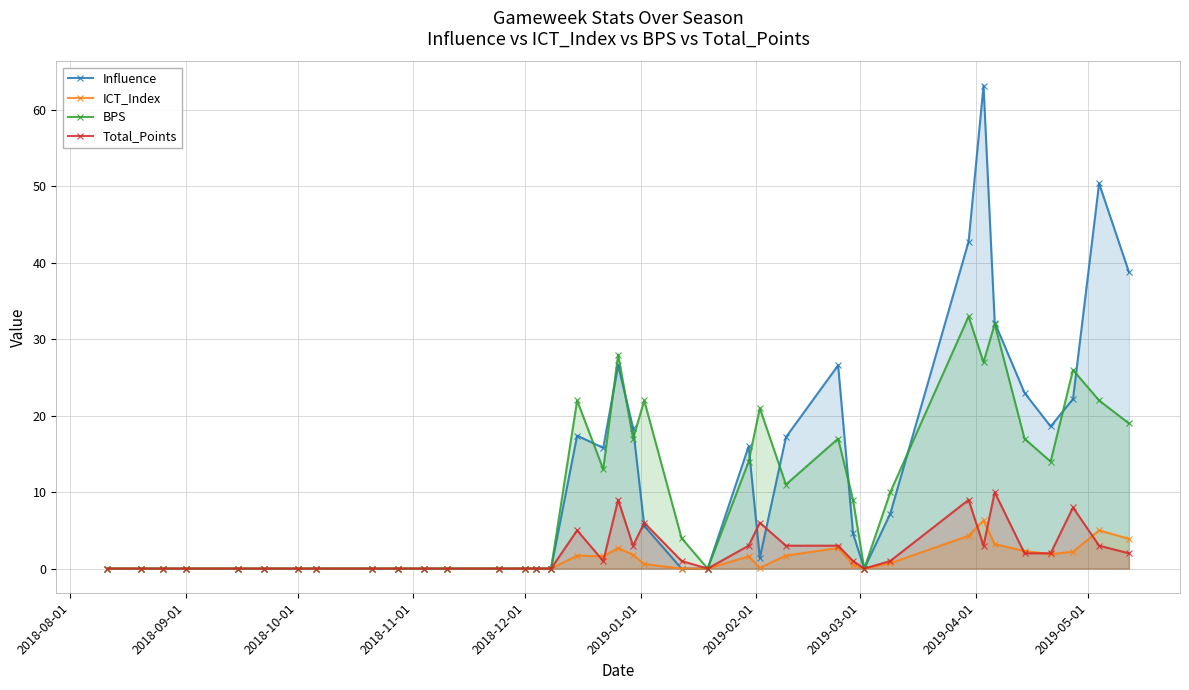

List the series in order of their peak value, lowest first.

ICT_Index, Total_Points, BPS, Influence